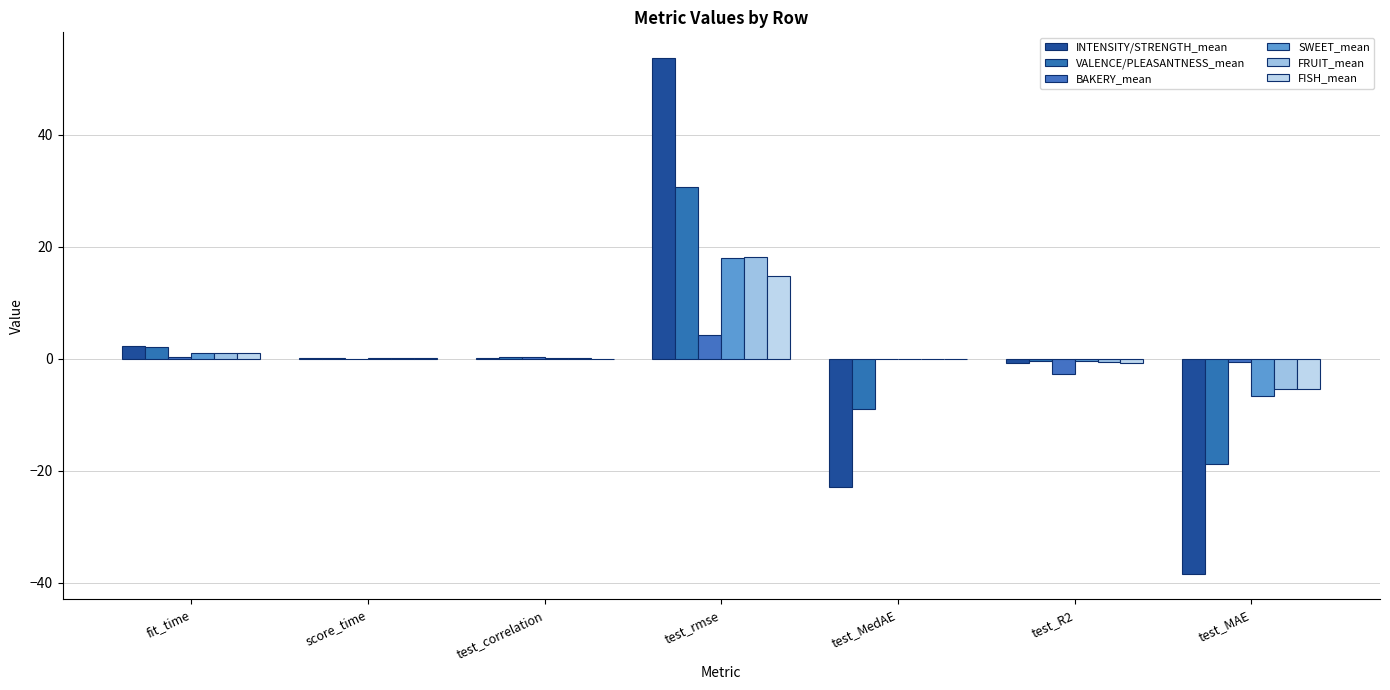

What is the label of the 7th bar from the left?

test_MAE